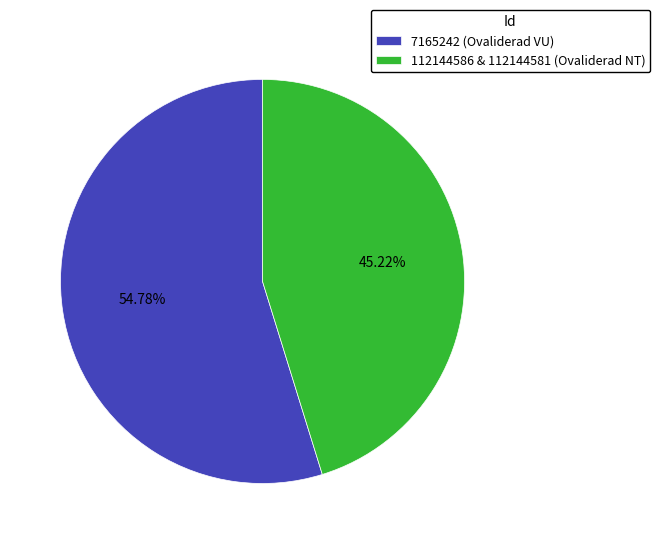

Which category accounts for the majority?

7165242 (Ovaliderad VU)